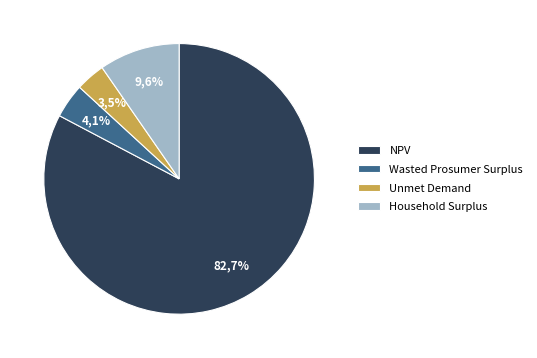

What portion of the pie excludes NPV?

17.3%